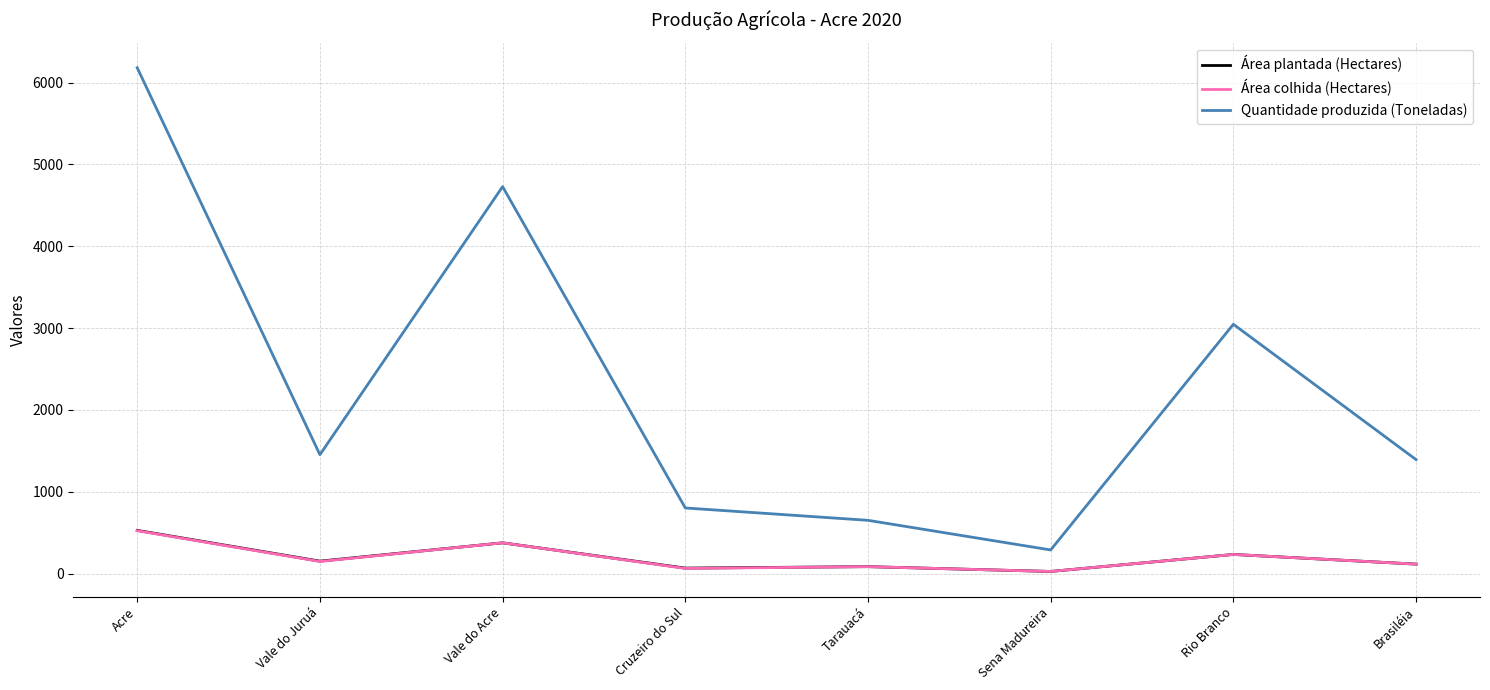

Which series changed the most between Vale do Acre and Rio Branco?

Quantidade produzida (Toneladas)